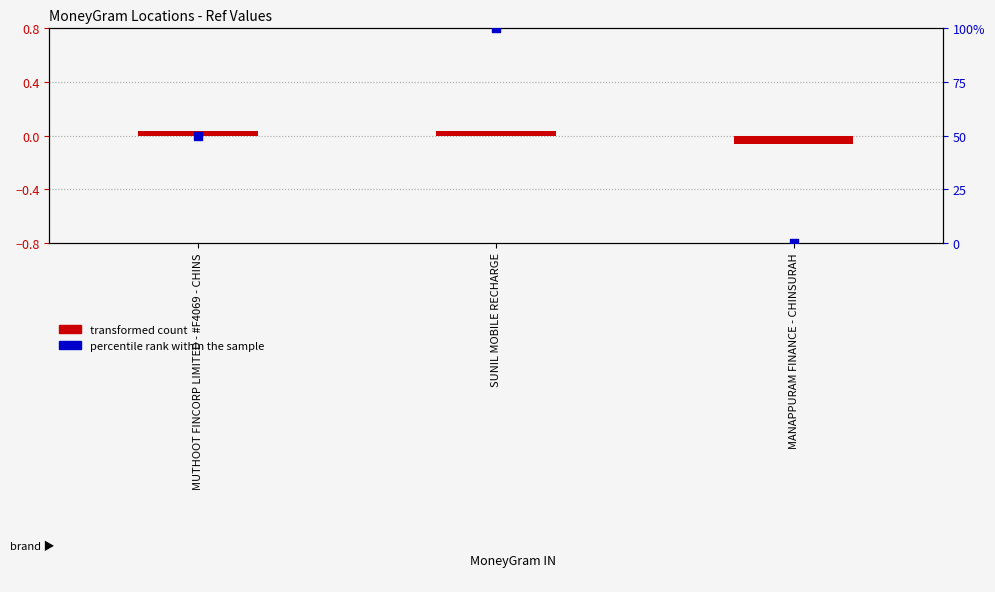

Which series has the largest total across all categories?

percentile rank within the sample